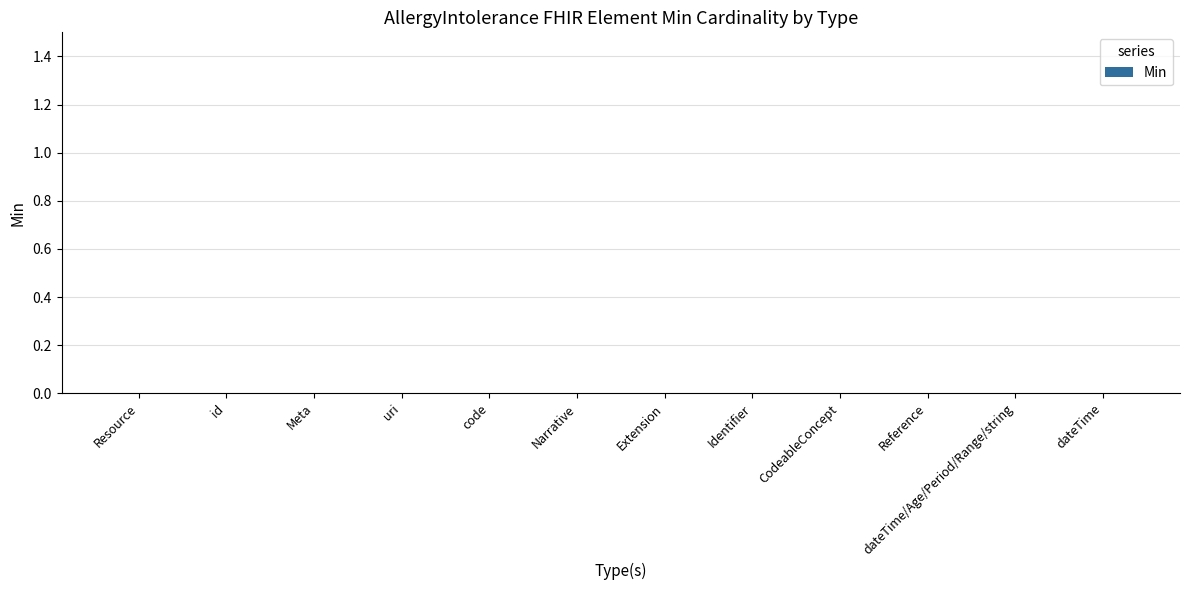

Where is the data nearest to the value 0?

Resource